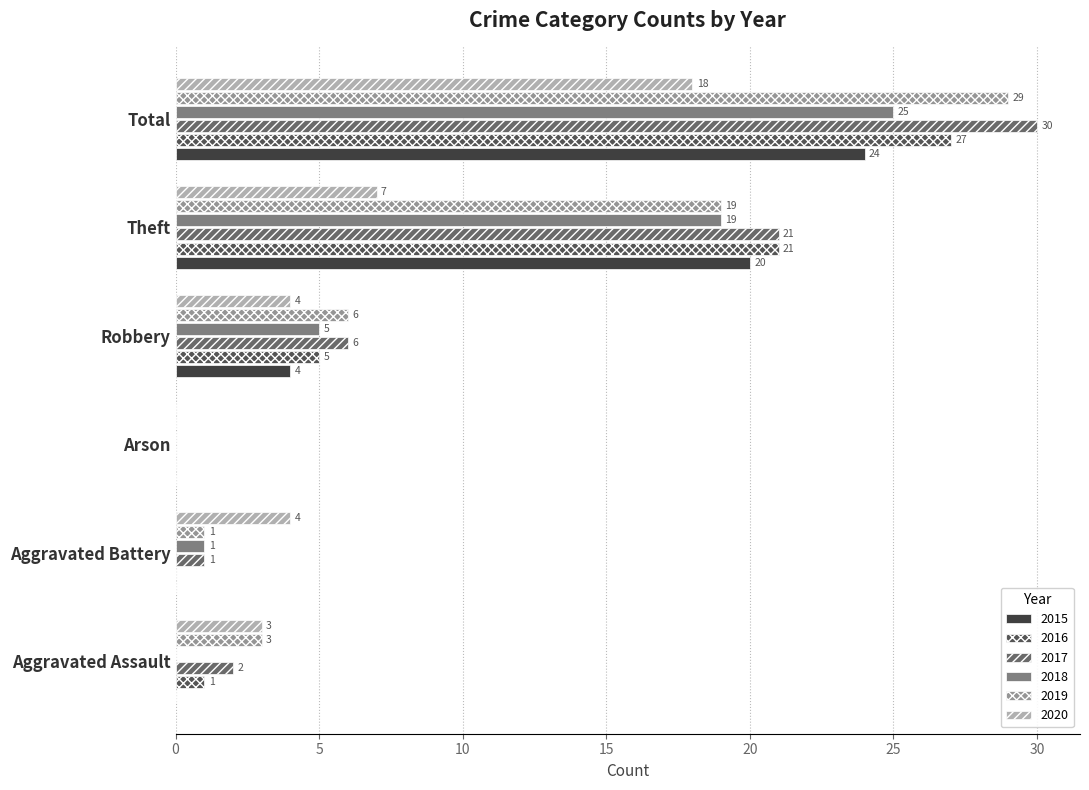

Is it true that 2017 equals 2 at Aggravated Assault?

True